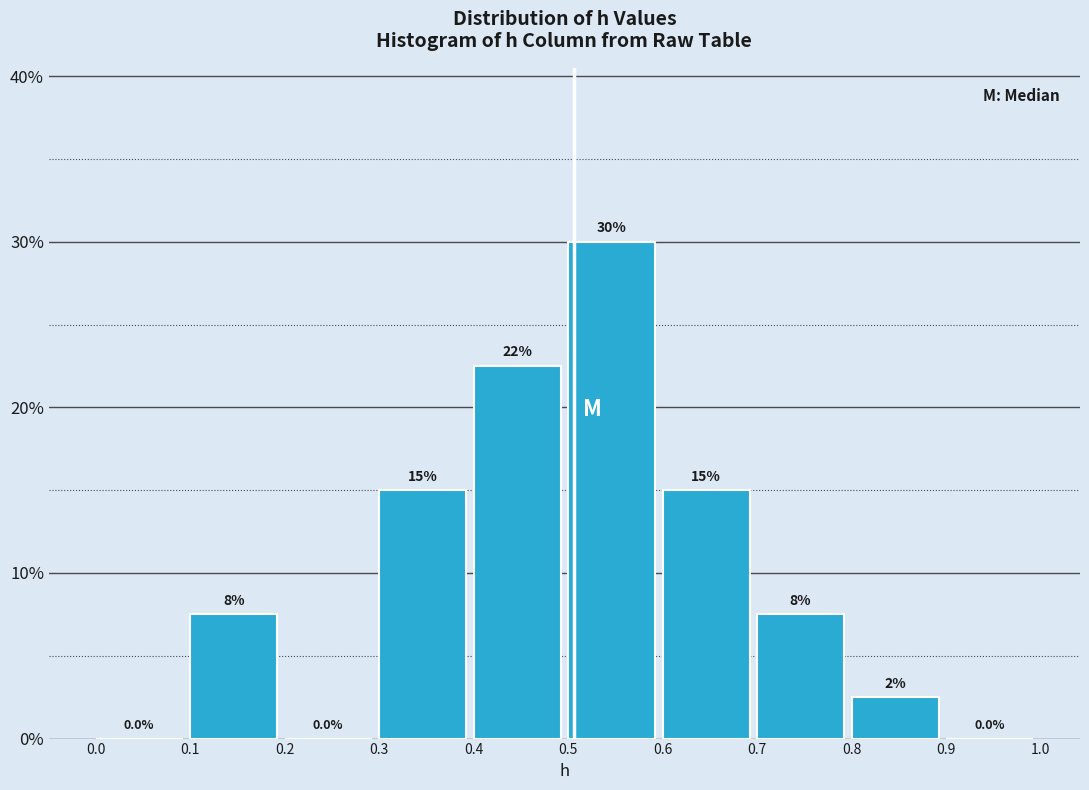

Over which range of the x-axis is the bar tallest?

0.5 to 0.6